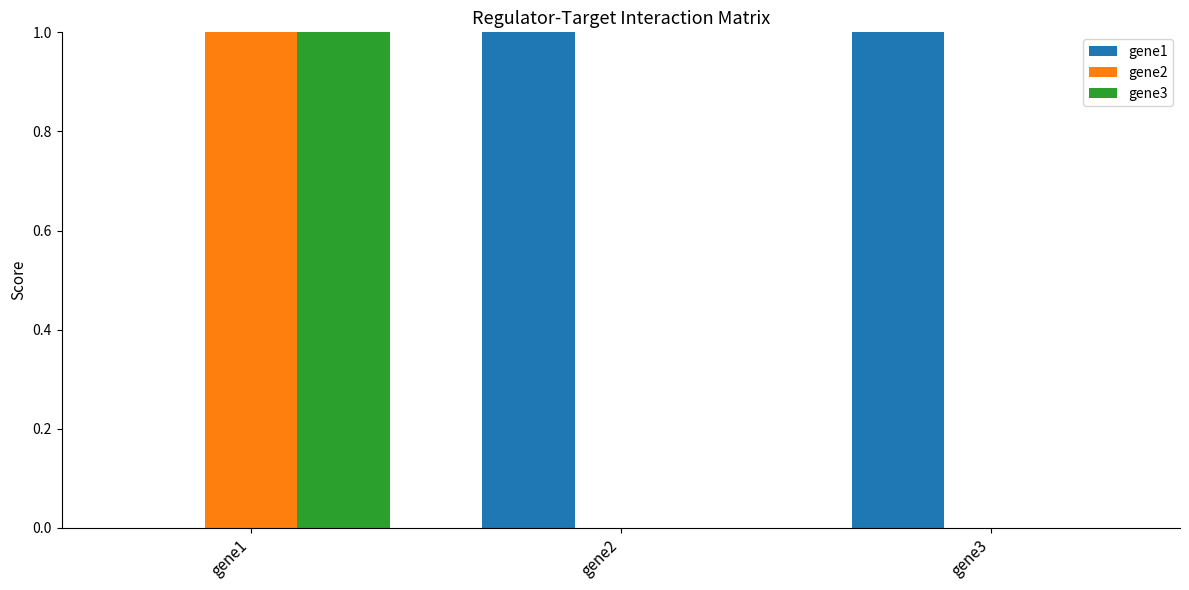

What is the spread (max minus min) of values at gene2?

1